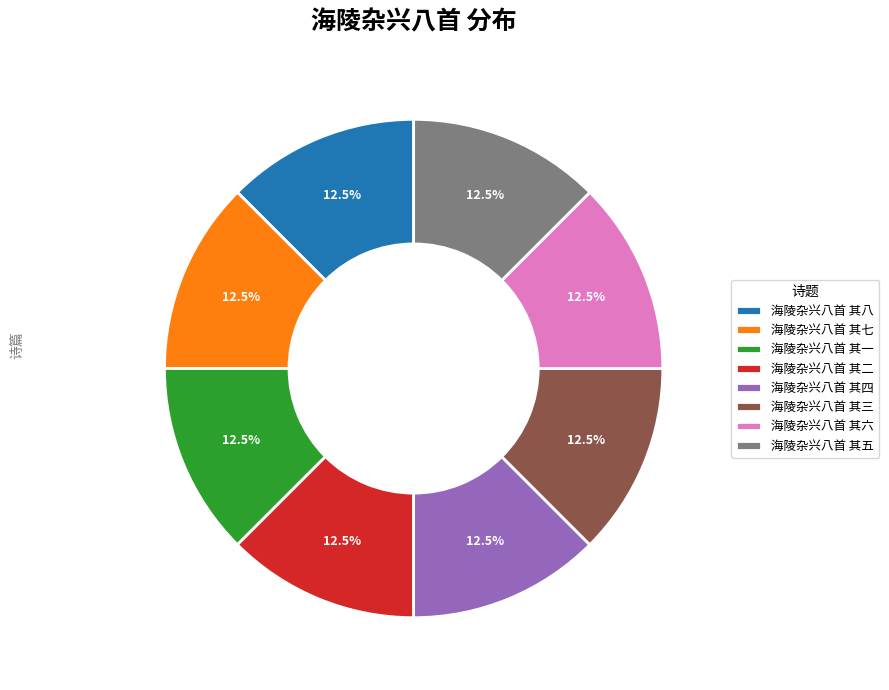

How much of the chart is everything except 海陵杂兴八首 其七?

87.5%